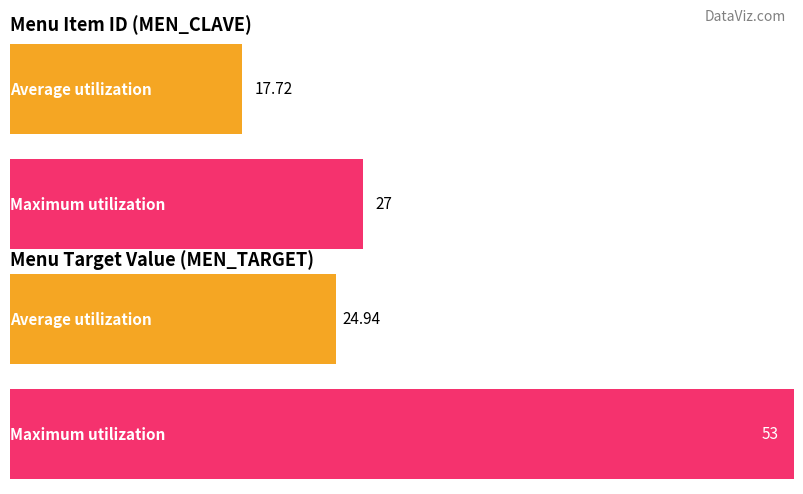

How many series are shown in this chart?

2